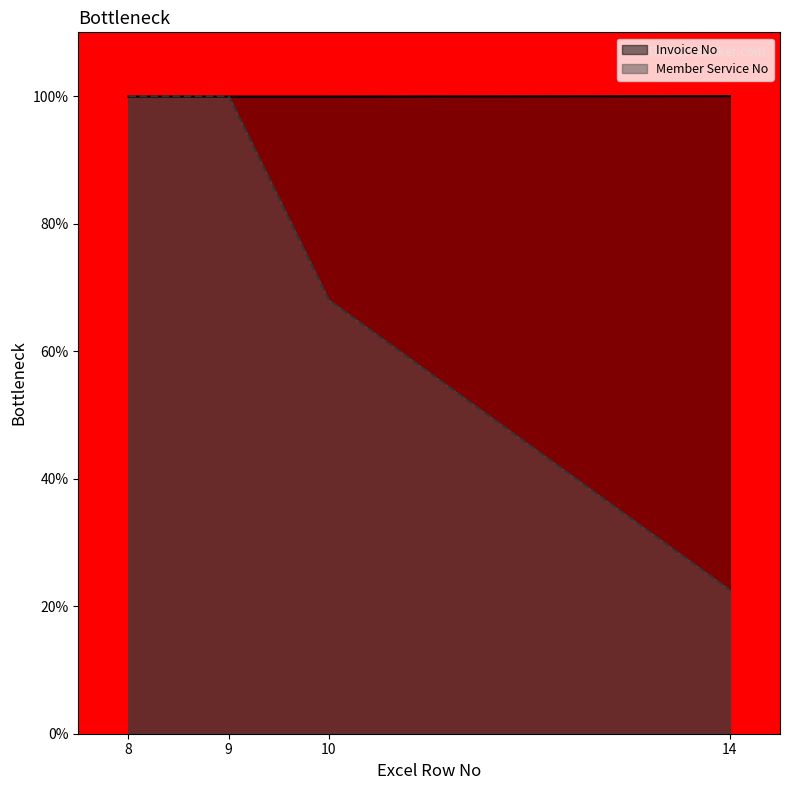

Which category has the lowest value in the Invoice No series?

10